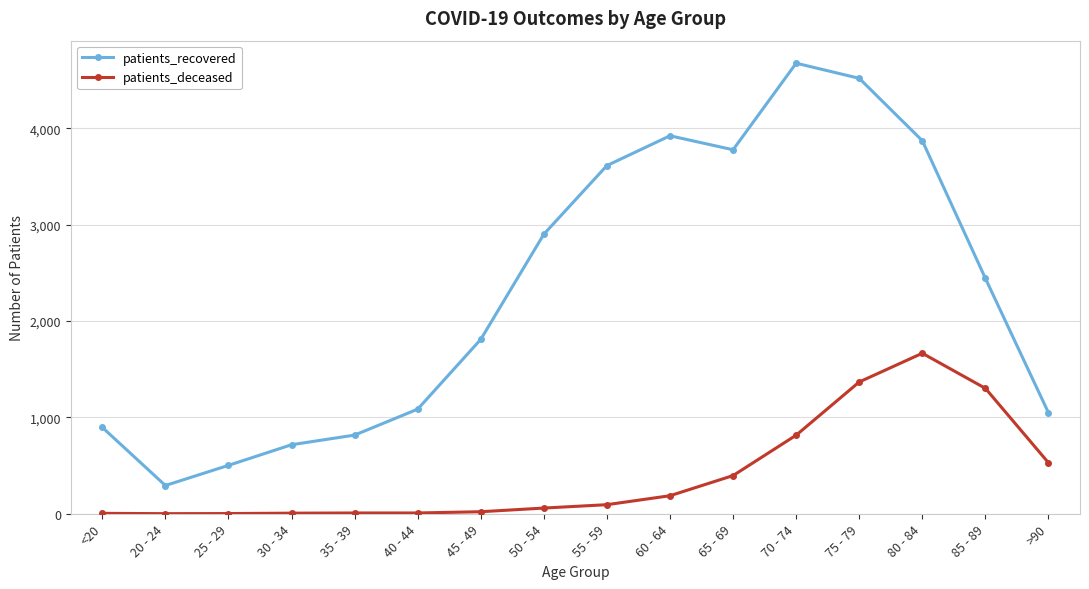

The patients_recovered series shows 1500 at 75 - 79. True or false?

False